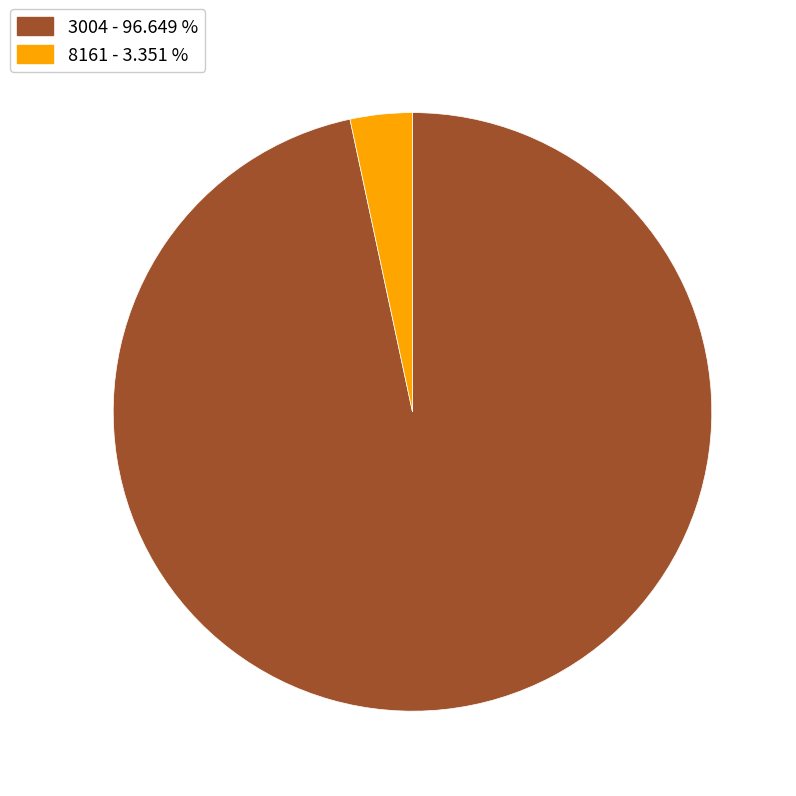

Which category has the biggest portion of the pie?

3004